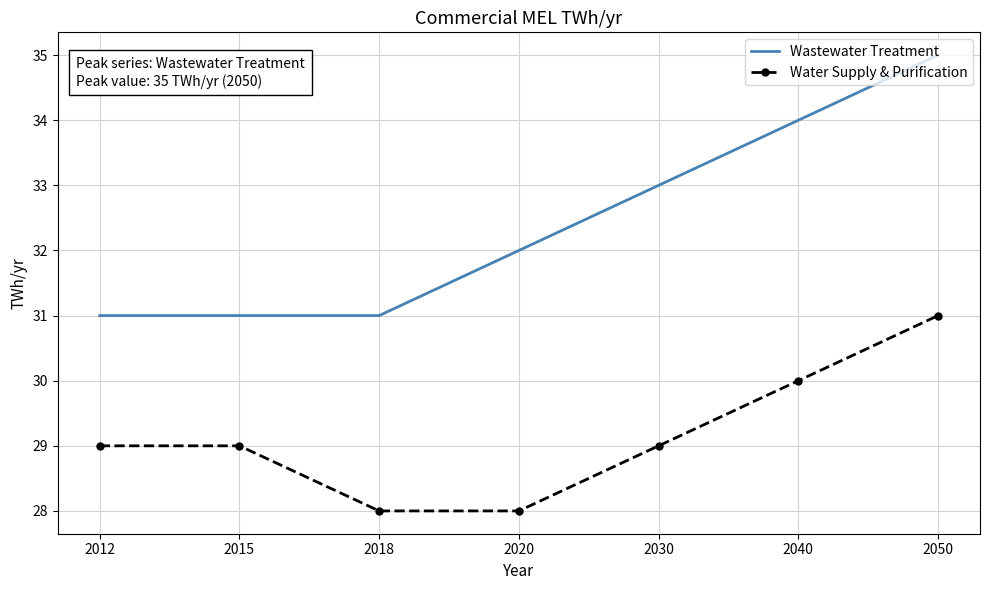

True or false: Water Supply & Purification and Wastewater Treatment intersect in this chart.

False